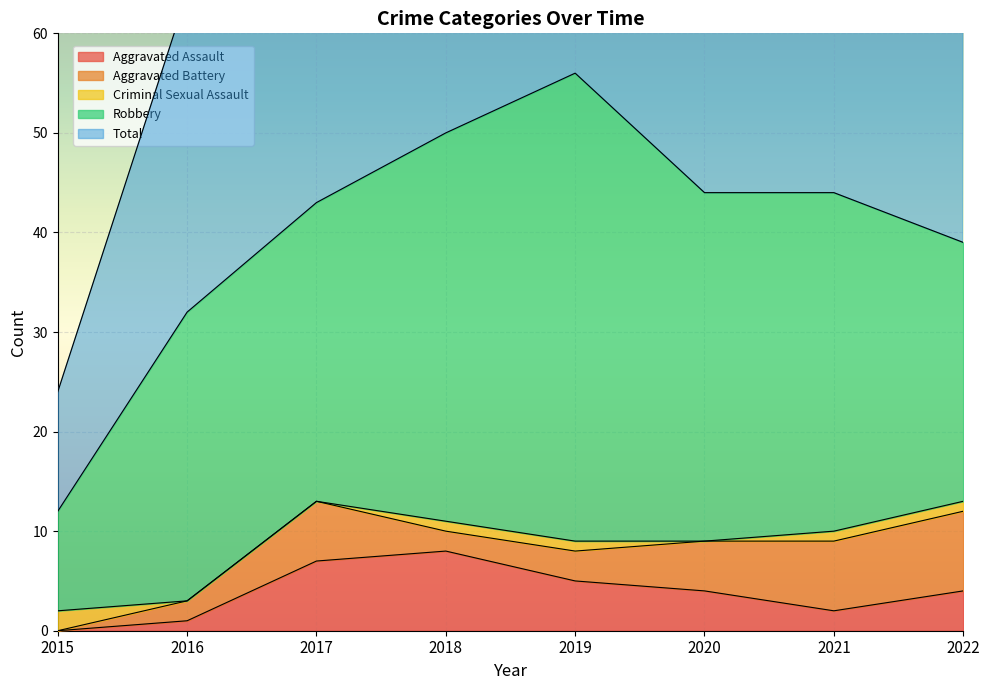

How many data points in Total are less than 44?

4